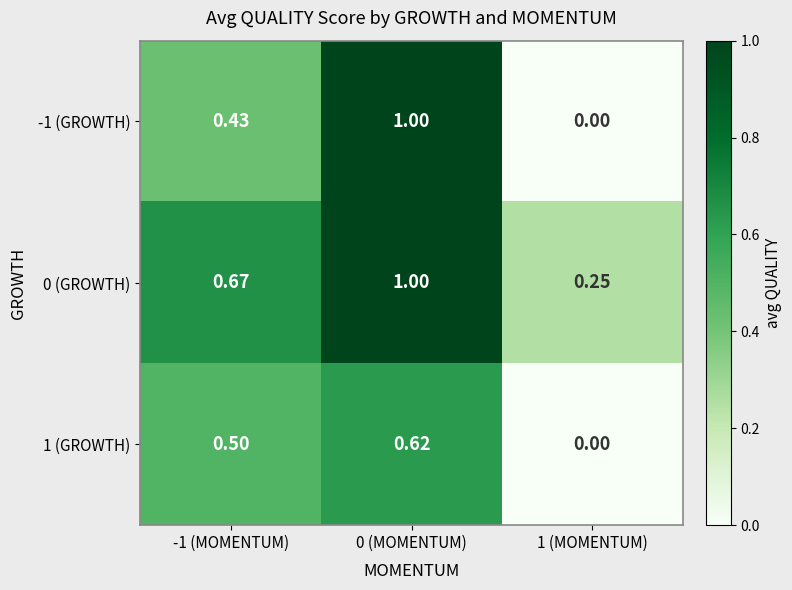

Which series has the widest spread of values?

-1 (GROWTH)